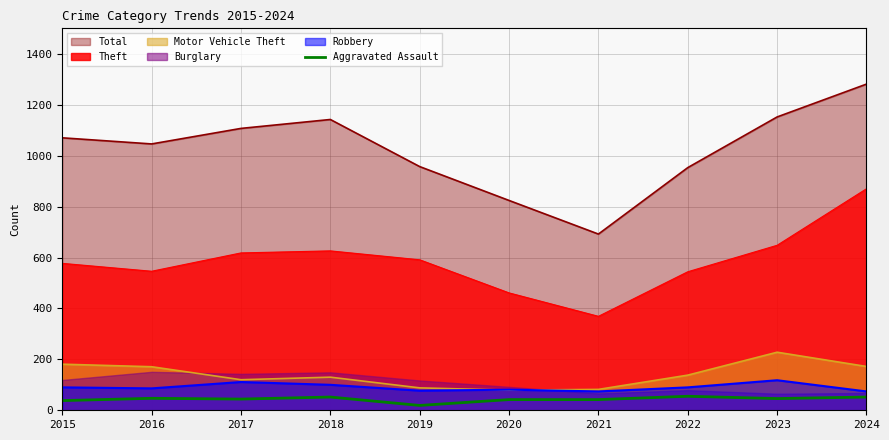

Is the value of Theft at 2018 greater than the value of Aggravated Assault at 2017?

Yes